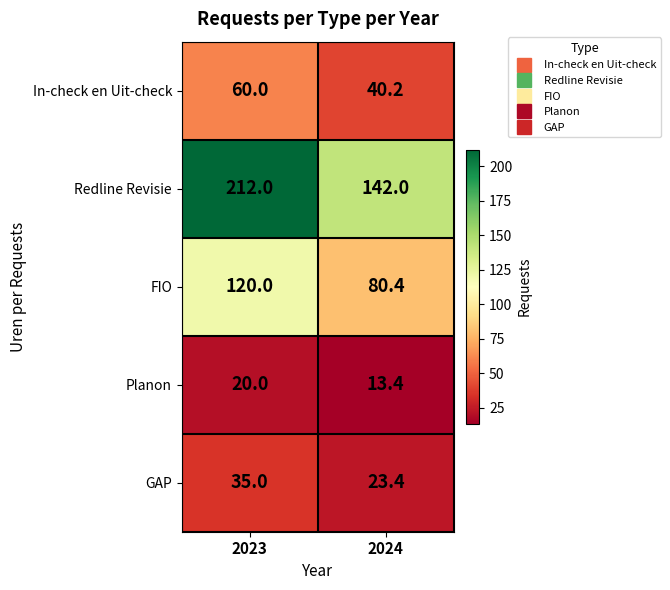

The value of Redline Revisie at 2023 is 212.0. True or false?

True